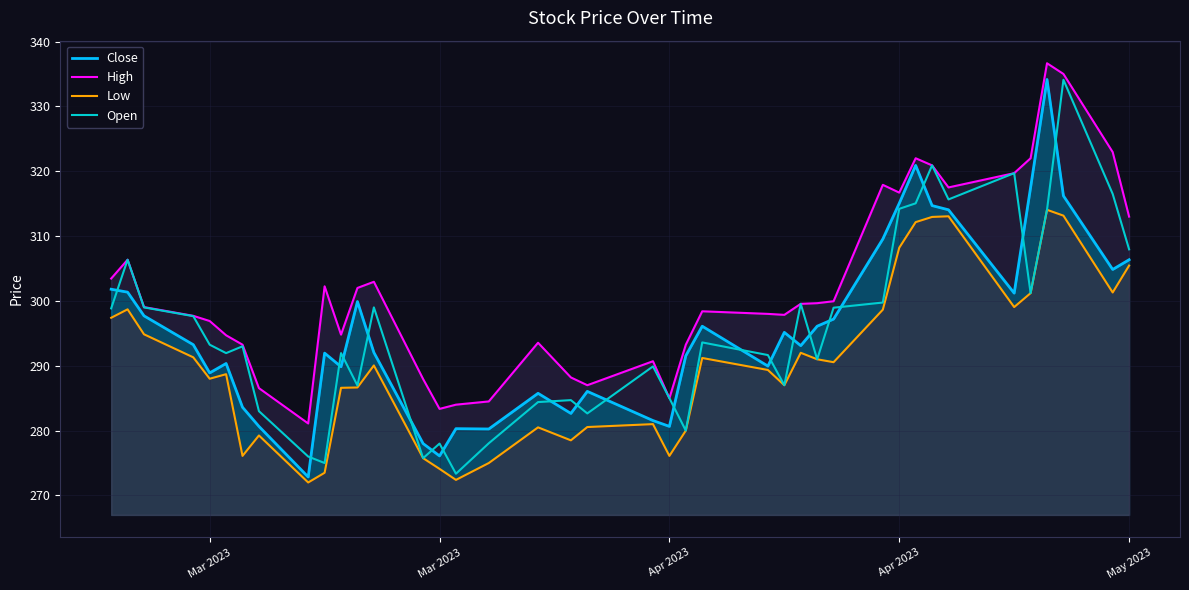

True or false: Close has a value of 124.5 at 15.

False